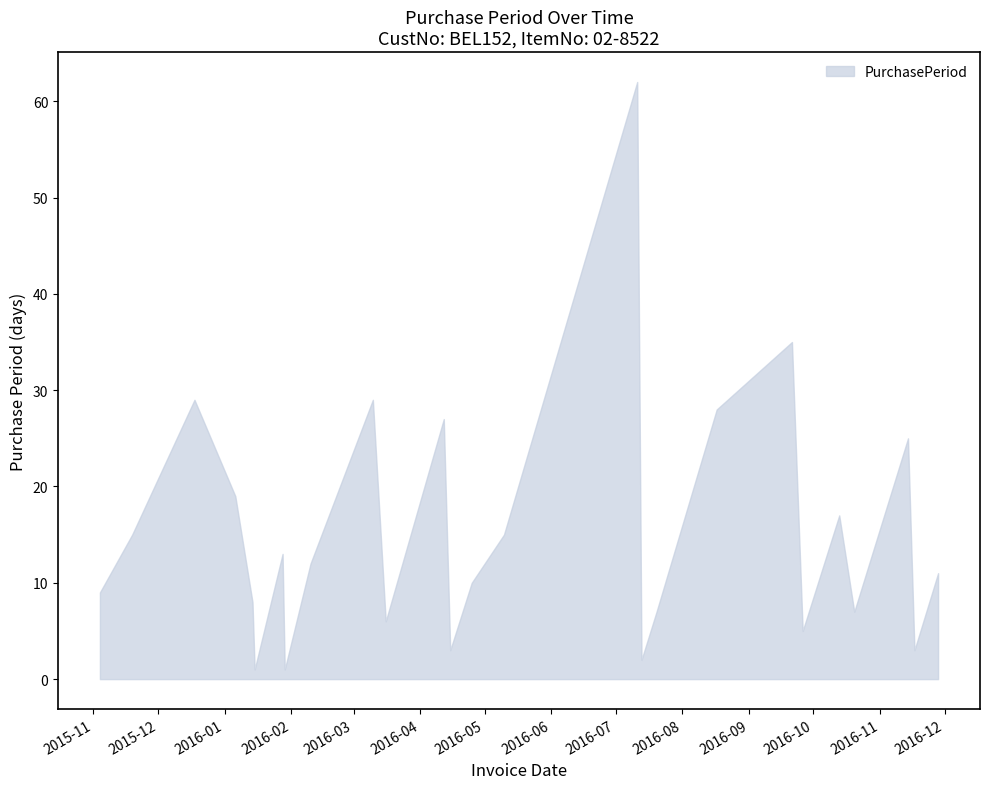

How many points are higher than both their immediate neighbors (excluding endpoints)?

8